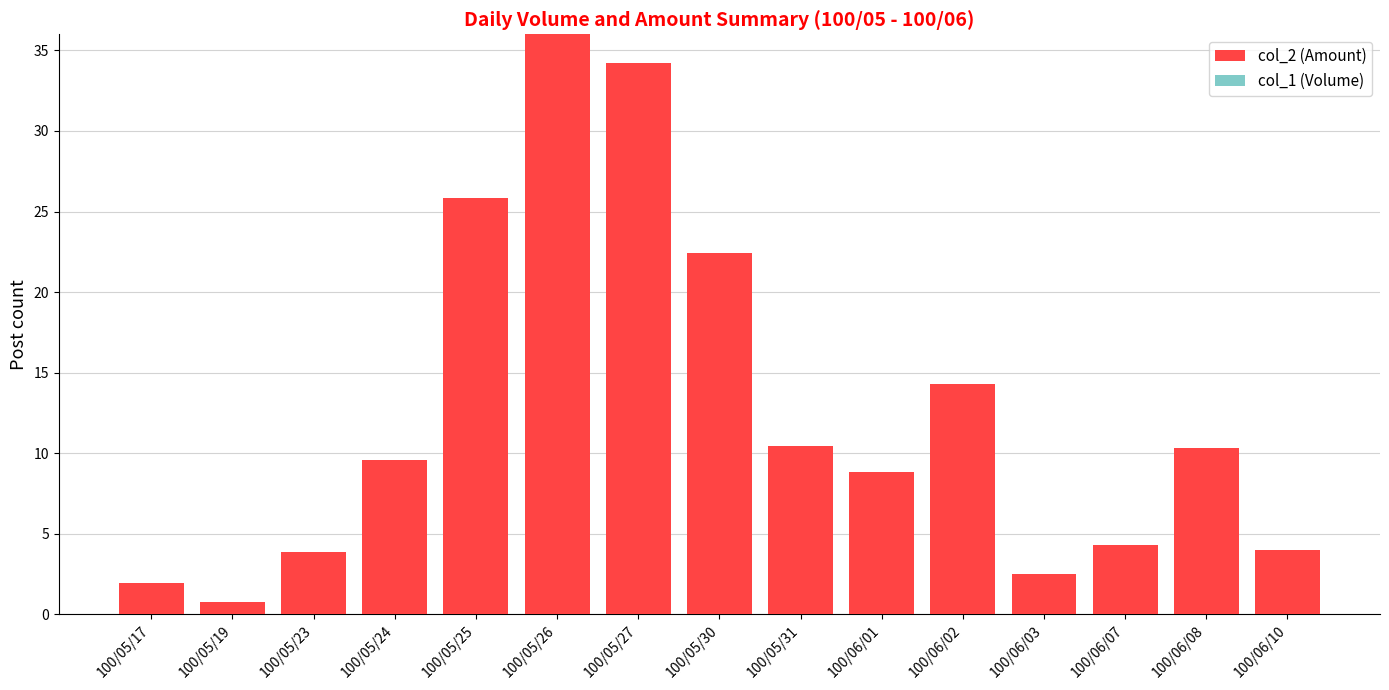

Which has a higher value, 100/06/07 or 100/06/08?

100/06/08